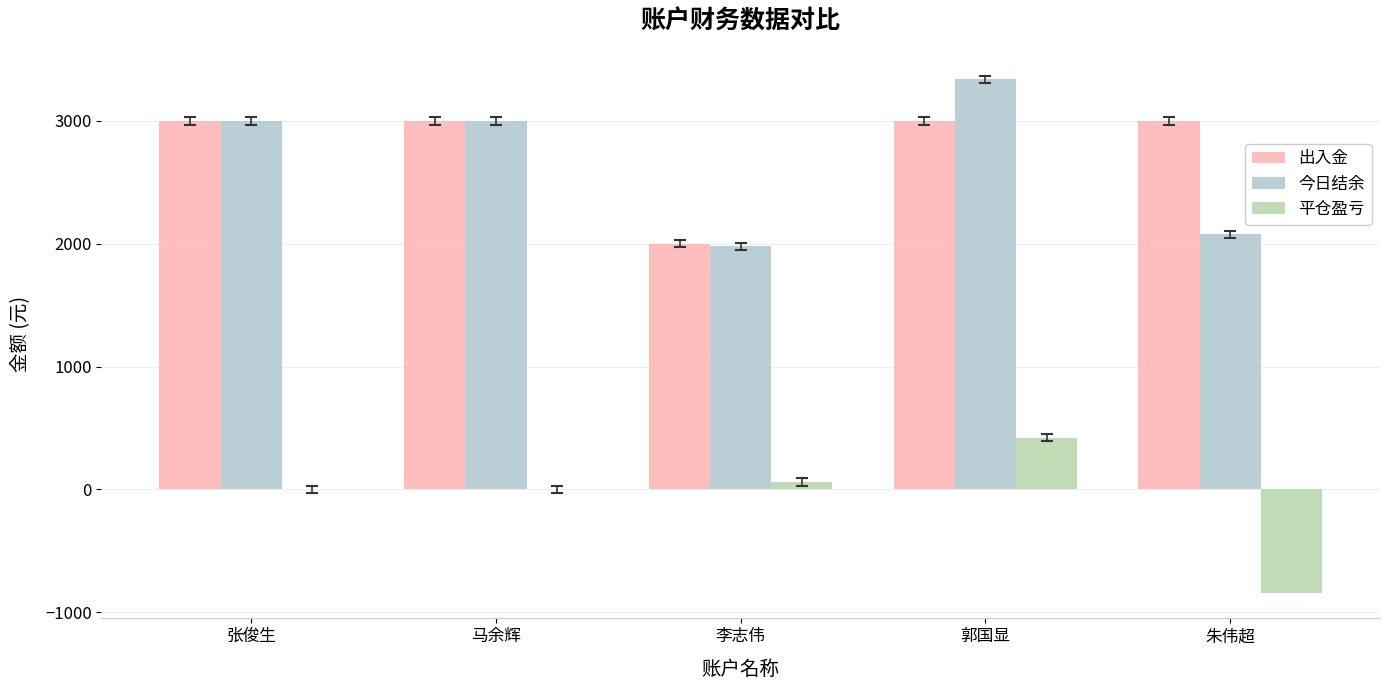

What value does the 出入金 series have at 张俊生?

3000.0